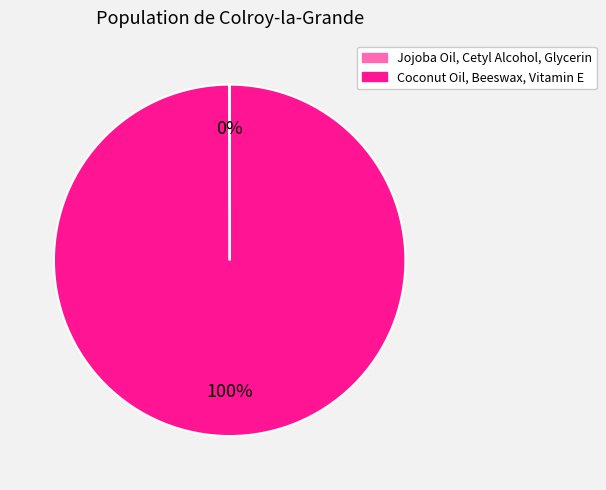

Which category has the biggest portion of the pie?

Coconut Oil, Beeswax, Vitamin E